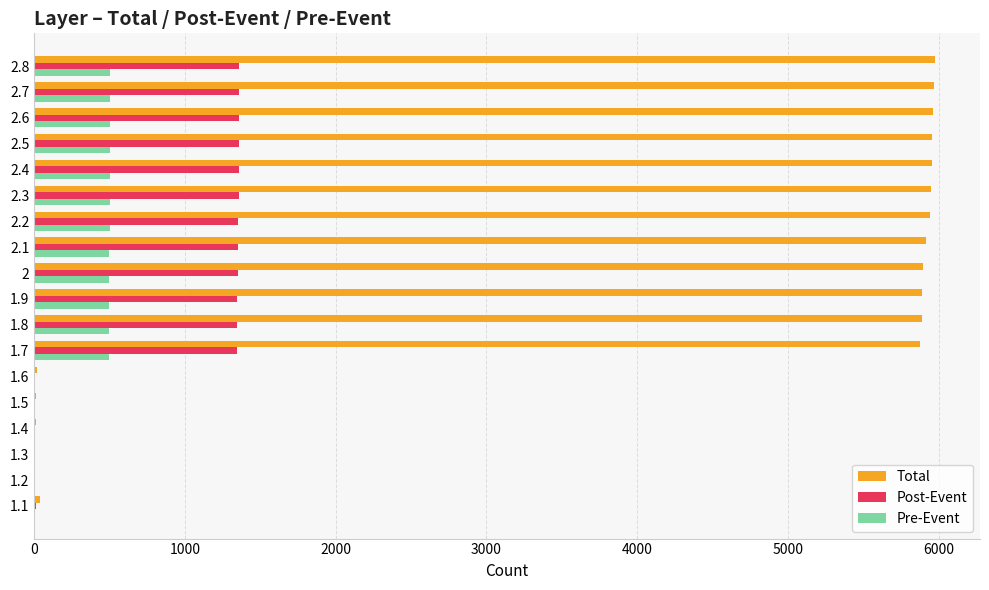

The value of Total at 2.5 is 5958. True or false?

True